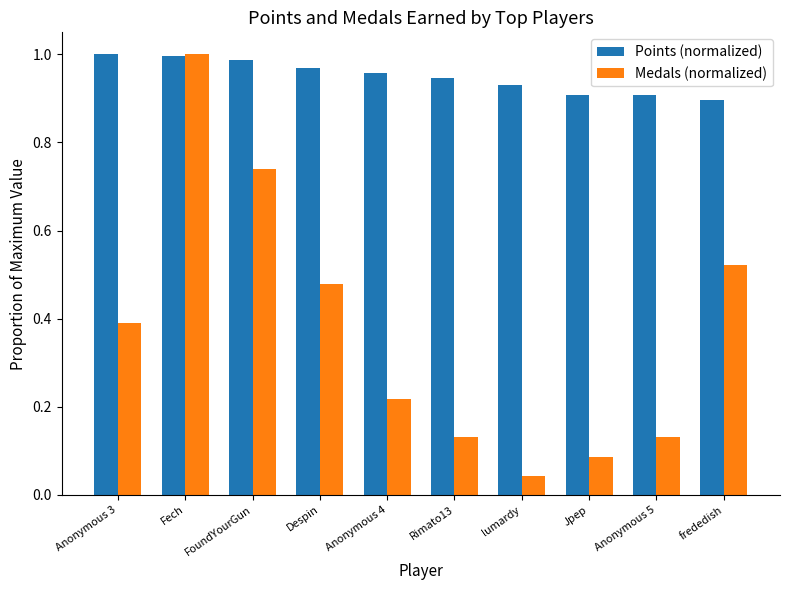

Which category has the lowest value across all series?

lumardy